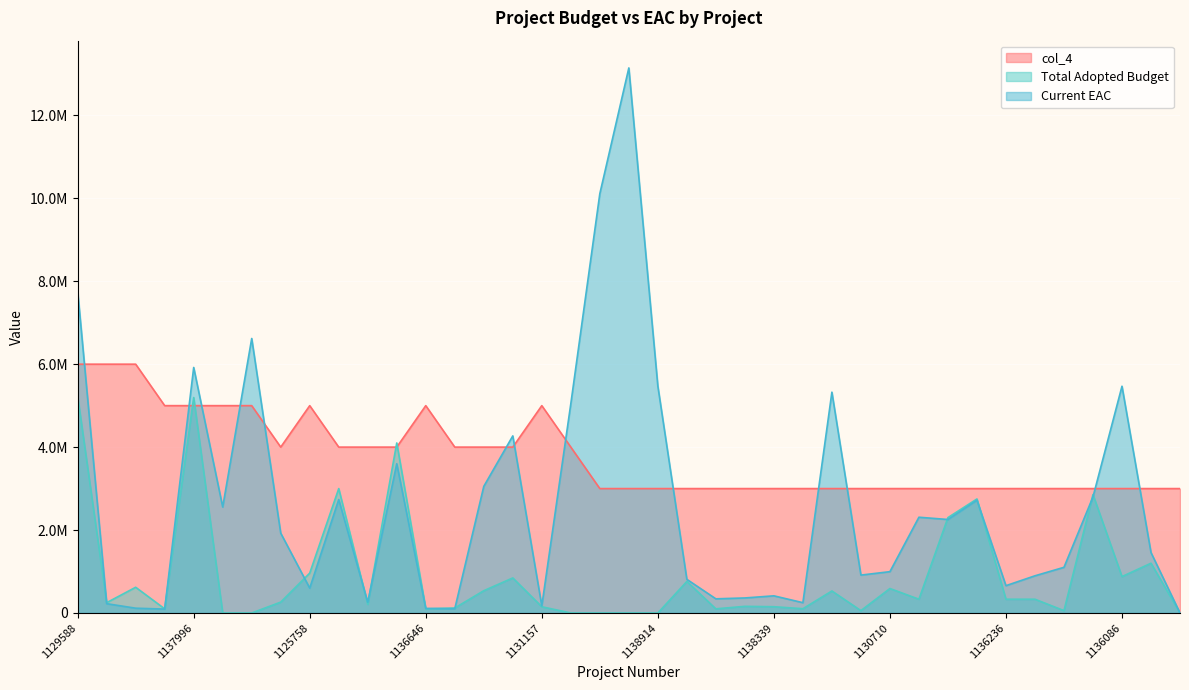

Rank the categories by Total Adopted Budget value from highest to lowest.

1129588, 1137996, 1136085, 1139815, 1129599, 1129596, 1129595, 1134081, 1125758, 1136086, 1129714, 1127589, 1136633, 1130710, 1137862, 1131526, 1136235, 1136236, 1136232, 1136233, 1136576, 1136580, 1131511, 1138339, 1131157, 1136582, 1131671, 1136631, 1132710, 1136646, 1136238, 1136419, 1138914, 1135997, 1135998, 1136001, 1135999, 1136000, 1130991